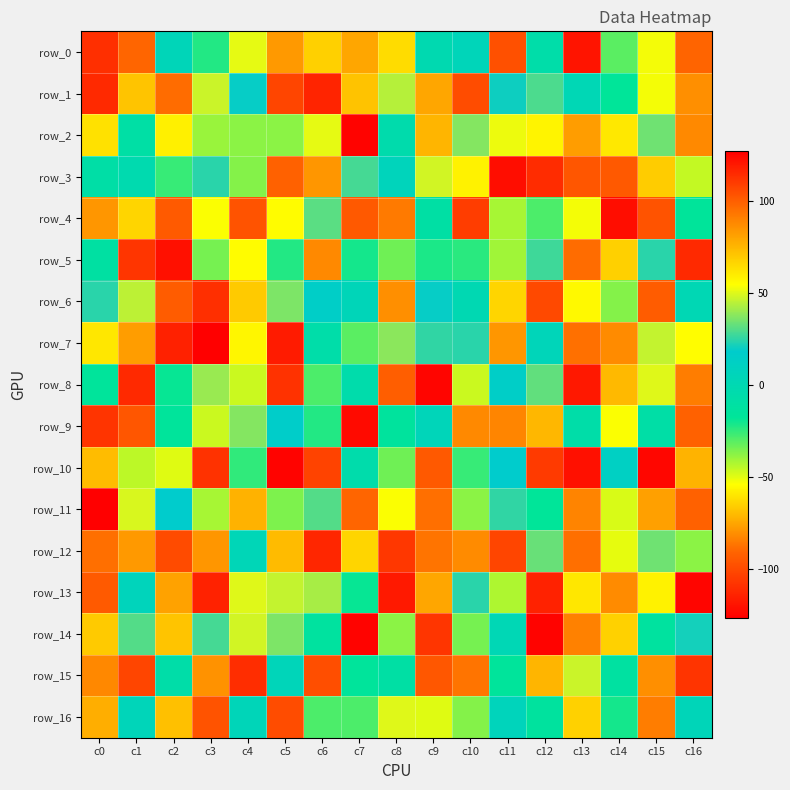

Rank the series by their maximum value, from lowest to highest.

row_5, row_7, row_3, row_4, row_16, row_6, row_15, row_1, row_12, row_13, row_8, row_0, row_9, row_2, row_10, row_14, row_11